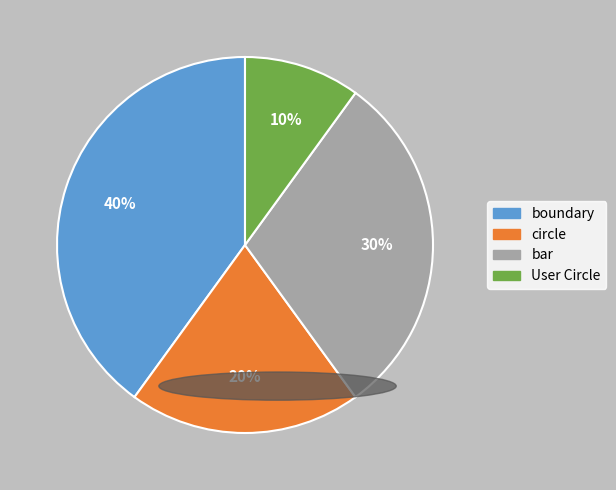

Does User Circle account for over 50% of the chart?

No